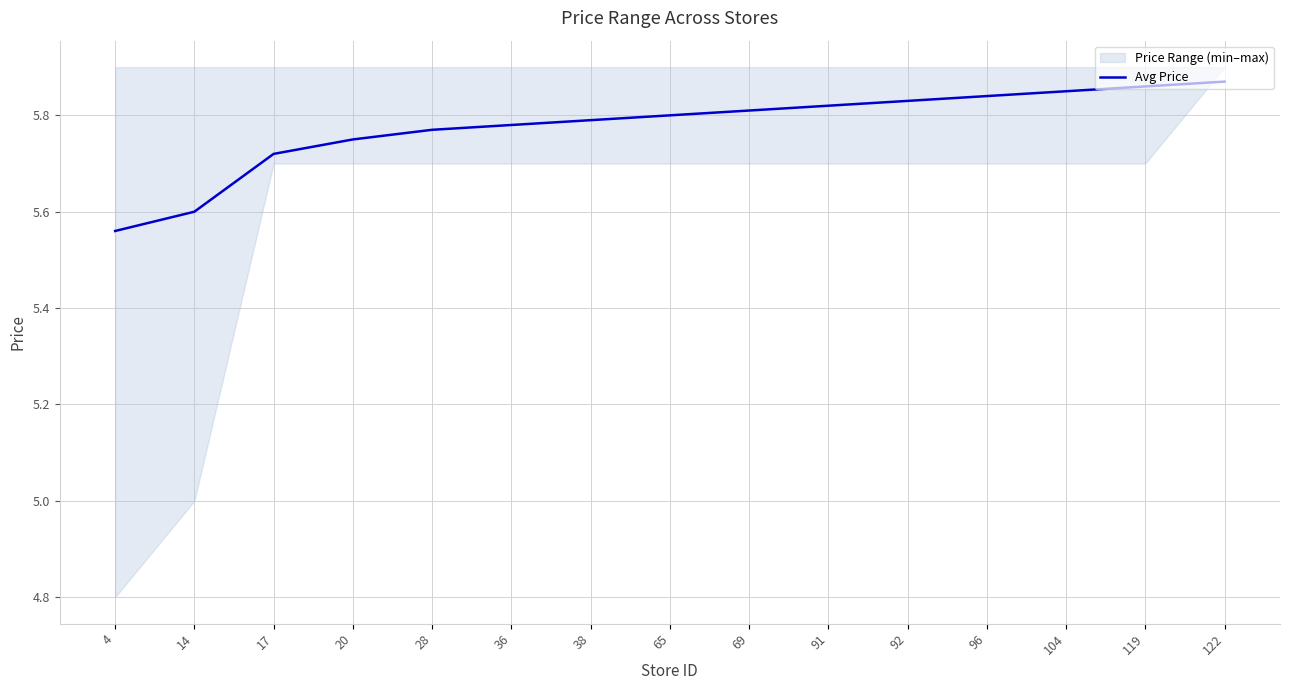

What is the ratio of the value at 96 to the value at 122?

1.0